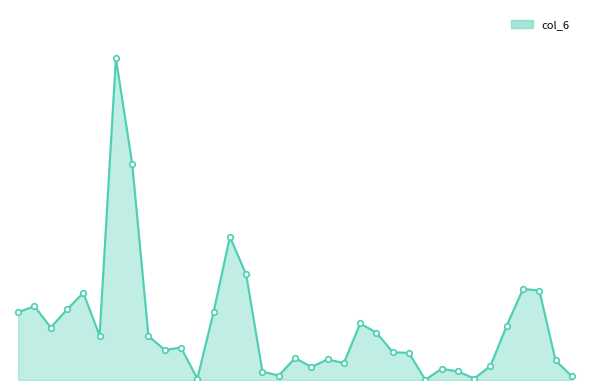

Which label corresponds to the largest value in the chart?

6